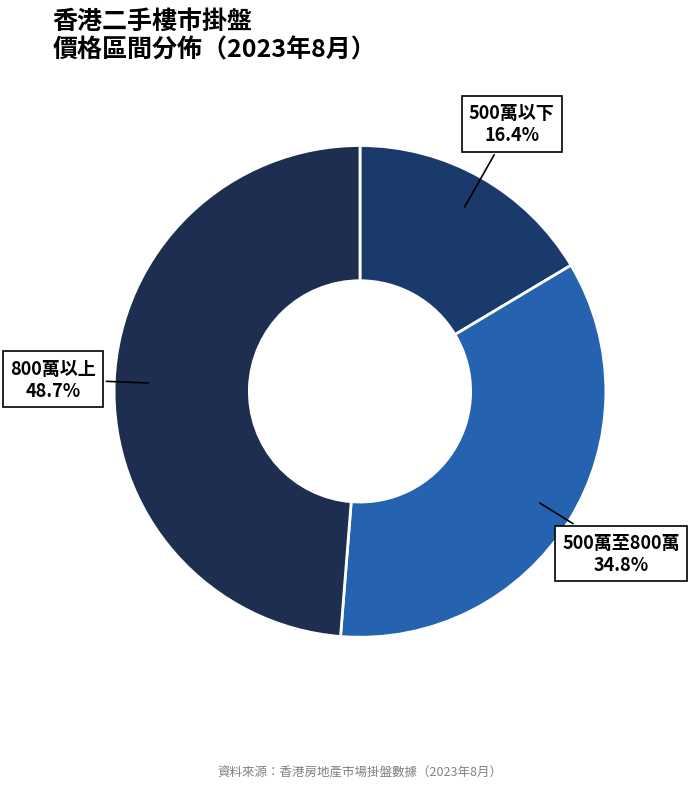

Count the number of slices in the pie.

3